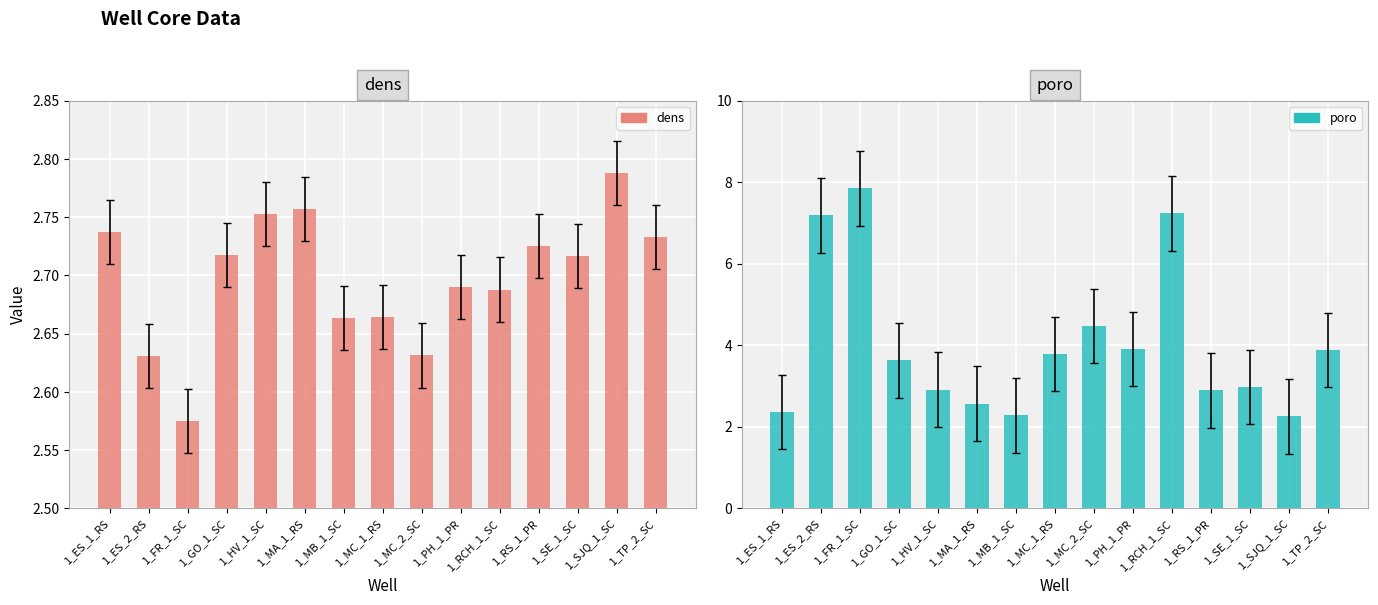

Rank the series by their maximum value, from lowest to highest.

dens, poro